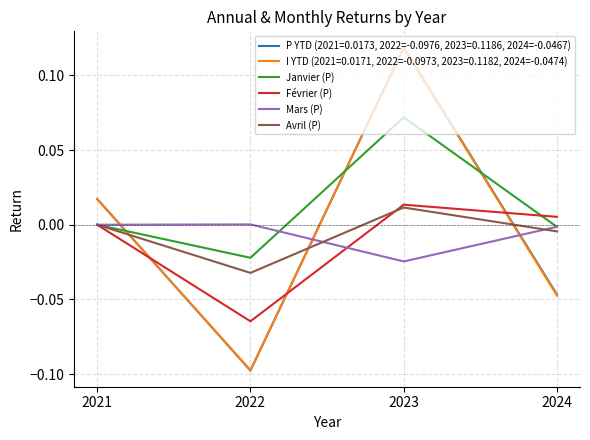

At which label does Février (P) reach its peak?

2023